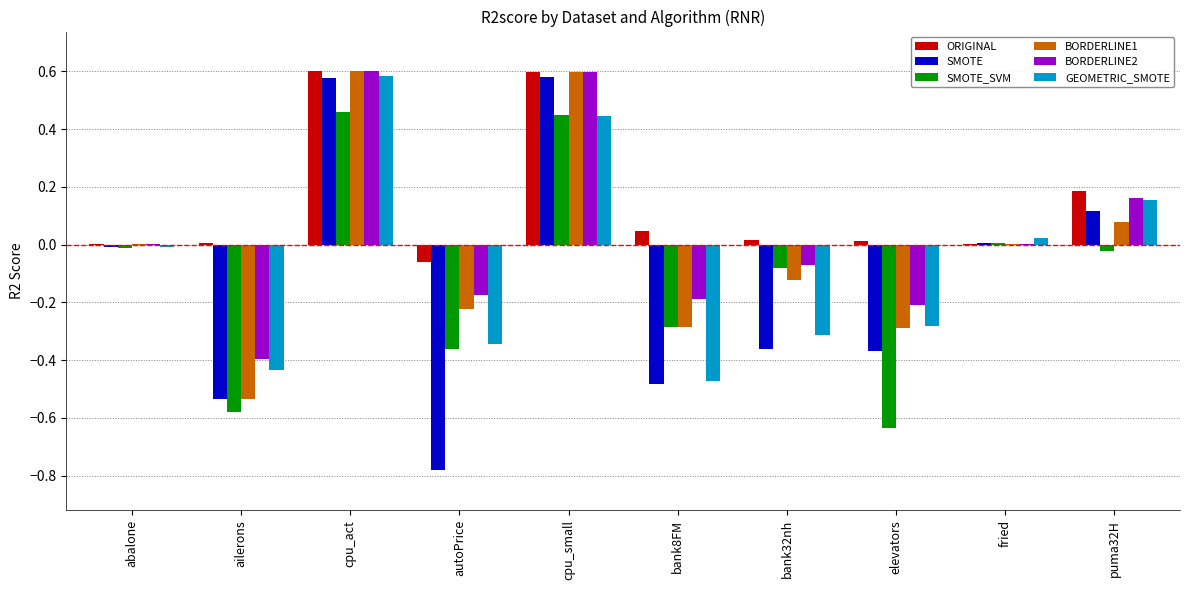

True or false: ORIGINAL has a value of 0.2 at cpu_act.

False